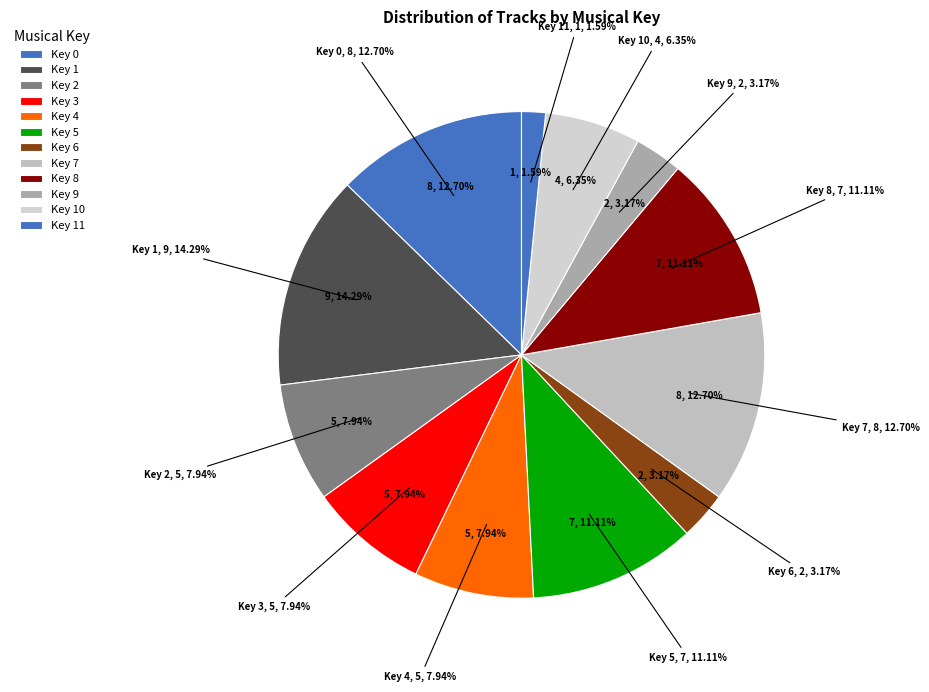

Does 1 represent more than half of the total?

No